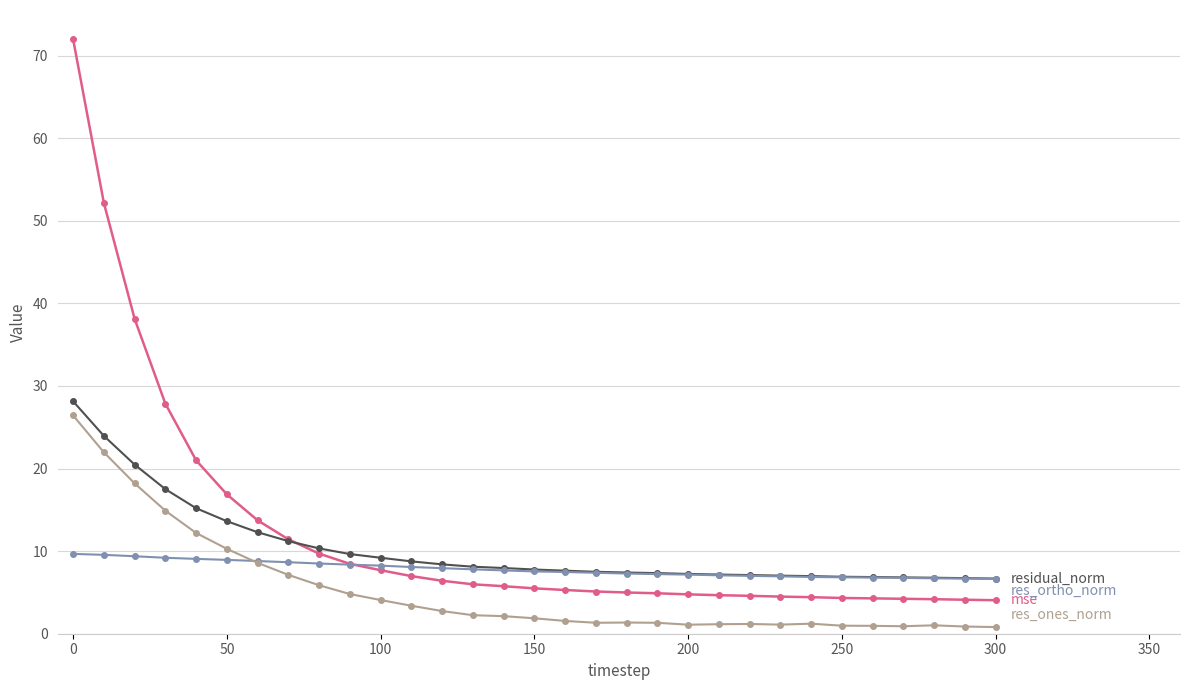

What is the maximum value shown in the chart?

72.0